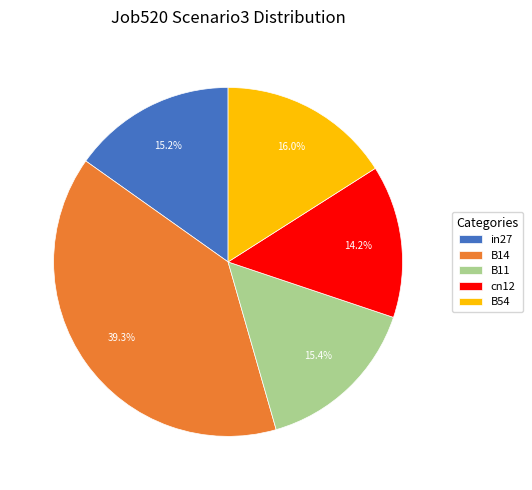

Count the number of slices in the pie.

5